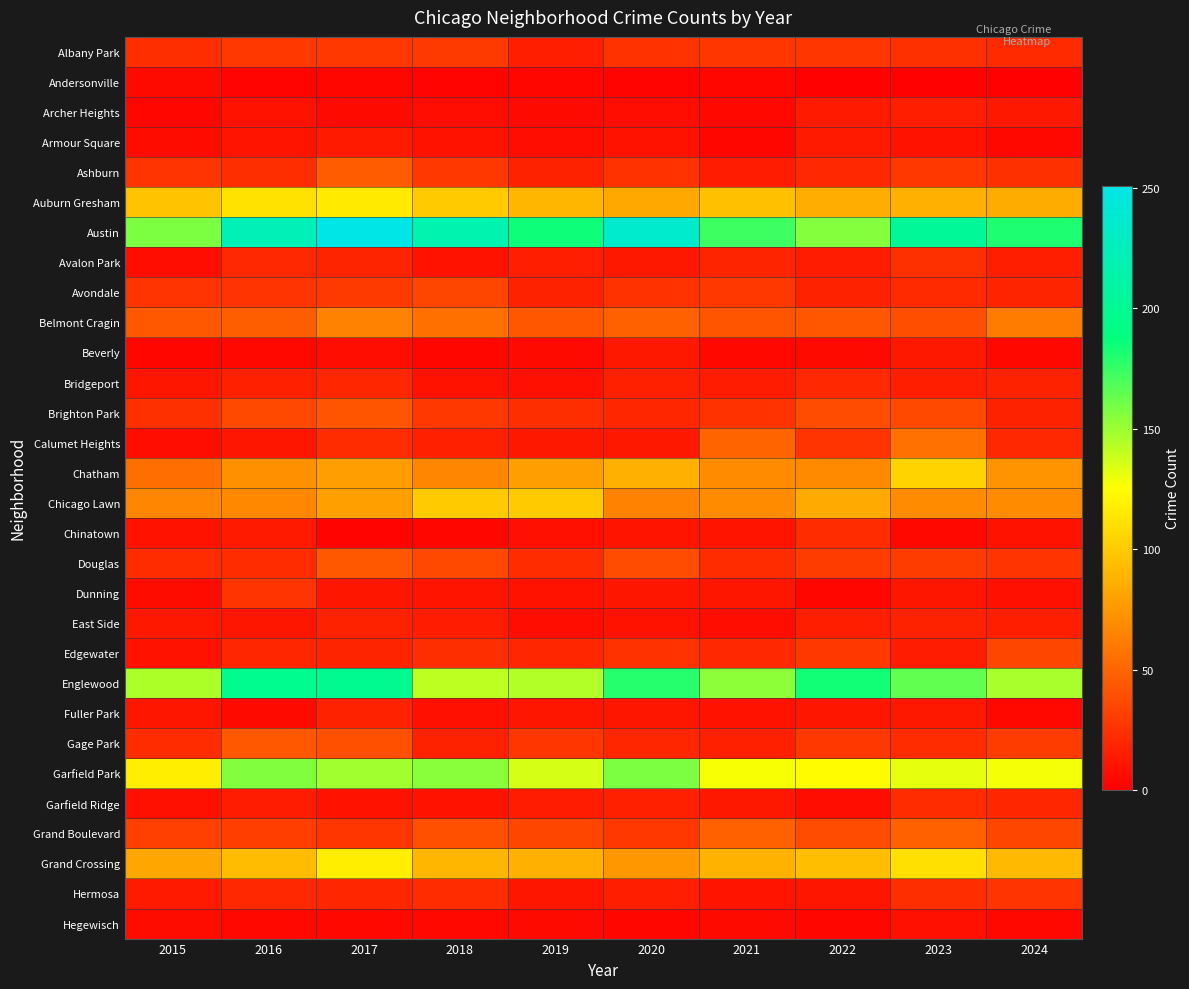

Reading left to right, list all the values displayed in this chart.

Albany Park: 2015=23	2016=28	2017=28	2018=29	2019=15	2020=25	2021=27	2022=27	2023=24	2024=21
Andersonville: 2015=5	2016=2	2017=3	2018=2	2019=3	2020=2	2021=3	2022=1	2023=1	2024=1
Archer Heights: 2015=3	2016=9	2017=5	2018=7	2019=5	2020=7	2021=4	2022=13	2023=15	2024=12
Armour Square: 2015=6	2016=10	2017=13	2018=9	2019=7	2020=9	2021=3	2022=13	2023=9	2024=4
Ashburn: 2015=26	2016=23	2017=46	2018=28	2019=17	2020=25	2021=14	2022=20	2023=28	2024=24
Auburn Gresham: 2015=97	2016=111	2017=115	2018=100	2019=90	2020=83	2021=95	2022=86	2023=87	2024=85
Austin: 2015=157	2016=223	2017=251	2018=217	2019=185	2020=236	2021=173	2022=155	2023=203	2024=181
Avalon Park: 2015=7	2016=20	2017=18	2018=9	2019=15	2020=12	2021=18	2022=14	2023=24	2024=15
Avondale: 2015=26	2016=26	2017=29	2018=35	2019=17	2020=25	2021=28	2022=17	2023=21	2024=18
Belmont Cragin: 2015=44	2016=47	2017=65	2018=55	2019=43	2020=48	2021=42	2022=43	2023=39	2024=61
Beverly: 2015=3	2016=4	2017=7	2018=3	2019=5	2020=12	2021=4	2022=5	2023=12	2024=4
Bridgeport: 2015=11	2016=16	2017=19	2018=9	2019=8	2020=16	2021=14	2022=20	2023=15	2024=17
Brighton Park: 2015=24	2016=36	2017=42	2018=28	2019=23	2020=19	2021=25	2022=38	2023=36	2024=17
Calumet Heights: 2015=7	2016=11	2017=22	2018=16	2019=12	2020=12	2021=50	2022=26	2023=56	2024=20
Chatham: 2015=54	2016=71	2017=78	2018=66	2019=78	2020=87	2021=69	2022=68	2023=104	2024=73
Chicago Lawn: 2015=66	2016=67	2017=79	2018=100	2019=100	2020=64	2021=69	2022=84	2023=69	2024=69
Chinatown: 2015=9	2016=13	2017=2	2018=3	2019=8	2020=10	2021=10	2022=22	2023=4	2024=9
Douglas: 2015=22	2016=22	2017=44	2018=37	2019=22	2020=38	2021=22	2022=30	2023=30	2024=26
Dunning: 2015=6	2016=26	2017=11	2018=10	2019=9	2020=11	2021=11	2022=3	2023=11	2024=8
East Side: 2015=12	2016=11	2017=17	2018=14	2019=7	2020=9	2021=7	2022=15	2023=17	2024=15
Edgewater: 2015=9	2016=19	2017=18	2018=23	2019=19	2020=25	2021=20	2022=28	2023=14	2024=35
Englewood: 2015=146	2016=198	2017=199	2018=142	2019=145	2020=179	2021=153	2022=184	2023=164	2024=147
Fuller Park: 2015=11	2016=5	2017=17	2018=8	2019=11	2020=11	2021=9	2022=11	2023=12	2024=4
Gage Park: 2015=22	2016=44	2017=40	2018=17	2019=27	2020=19	2021=16	2022=28	2023=22	2024=30
Garfield Park: 2015=117	2016=156	2017=149	2018=154	2019=136	2020=157	2021=127	2022=124	2023=132	2024=128
Garfield Ridge: 2015=8	2016=14	2017=9	2018=9	2019=14	2020=16	2021=12	2022=7	2023=22	2024=19
Grand Boulevard: 2015=32	2016=31	2017=27	2018=40	2019=35	2020=28	2021=49	2022=38	2023=48	2024=35
Grand Crossing: 2015=82	2016=93	2017=117	2018=90	2019=87	2020=75	2021=88	2022=94	2023=110	2024=92
Hermosa: 2015=13	2016=20	2017=19	2018=22	2019=11	2020=15	2021=10	2022=11	2023=23	2024=26
Hegewisch: 2015=6	2016=4	2017=4	2018=4	2019=5	2020=3	2021=5	2022=3	2023=8	2024=4